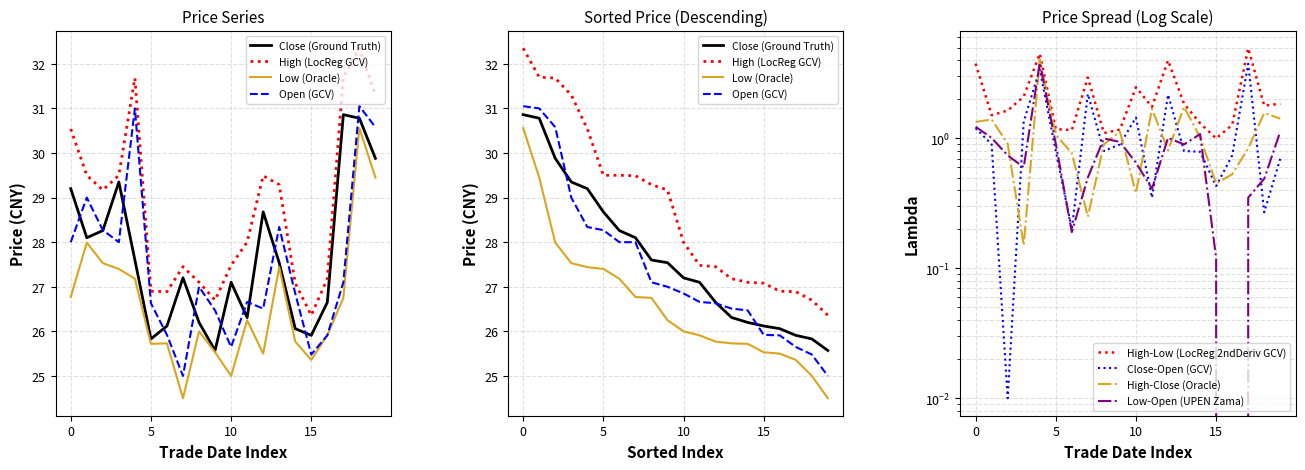

How many data points in close are above 27?

12